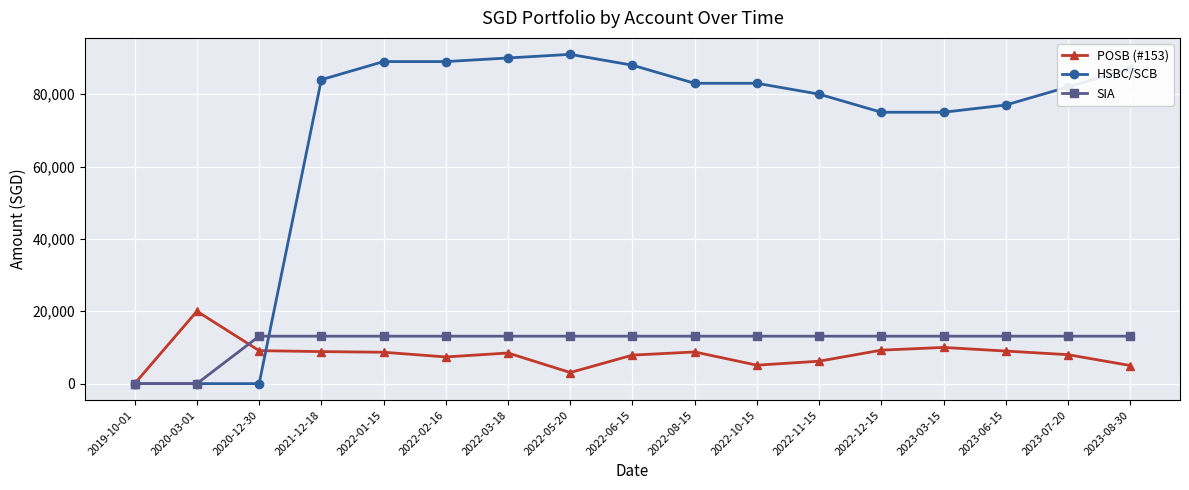

The value of SIA at 2023-08-30 is 13108.5. True or false?

True